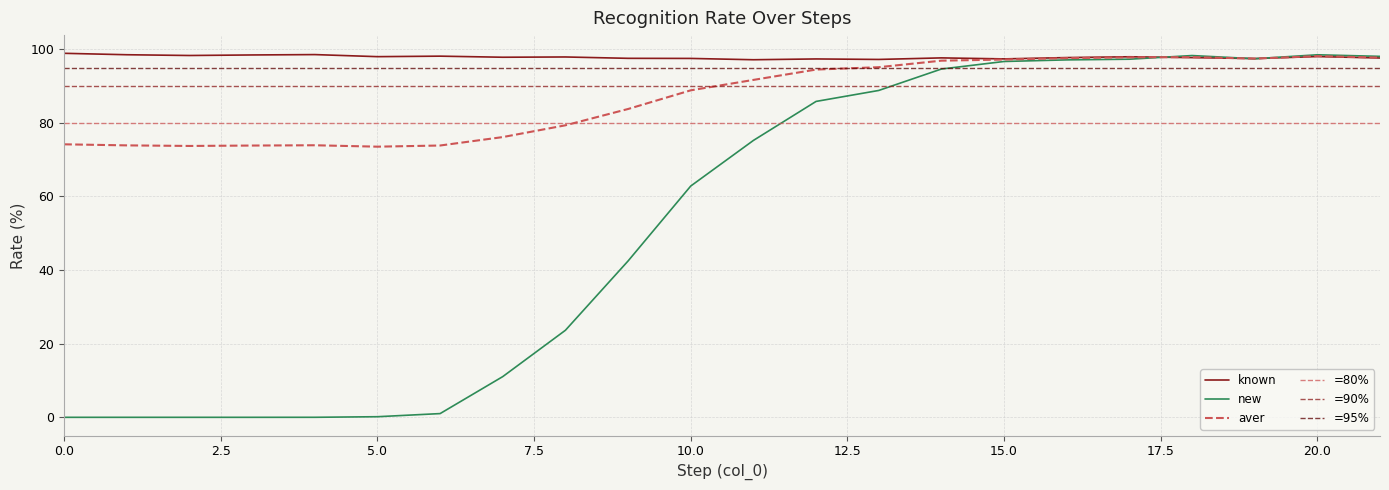

The value of new at 11 is 18.1. True or false?

False